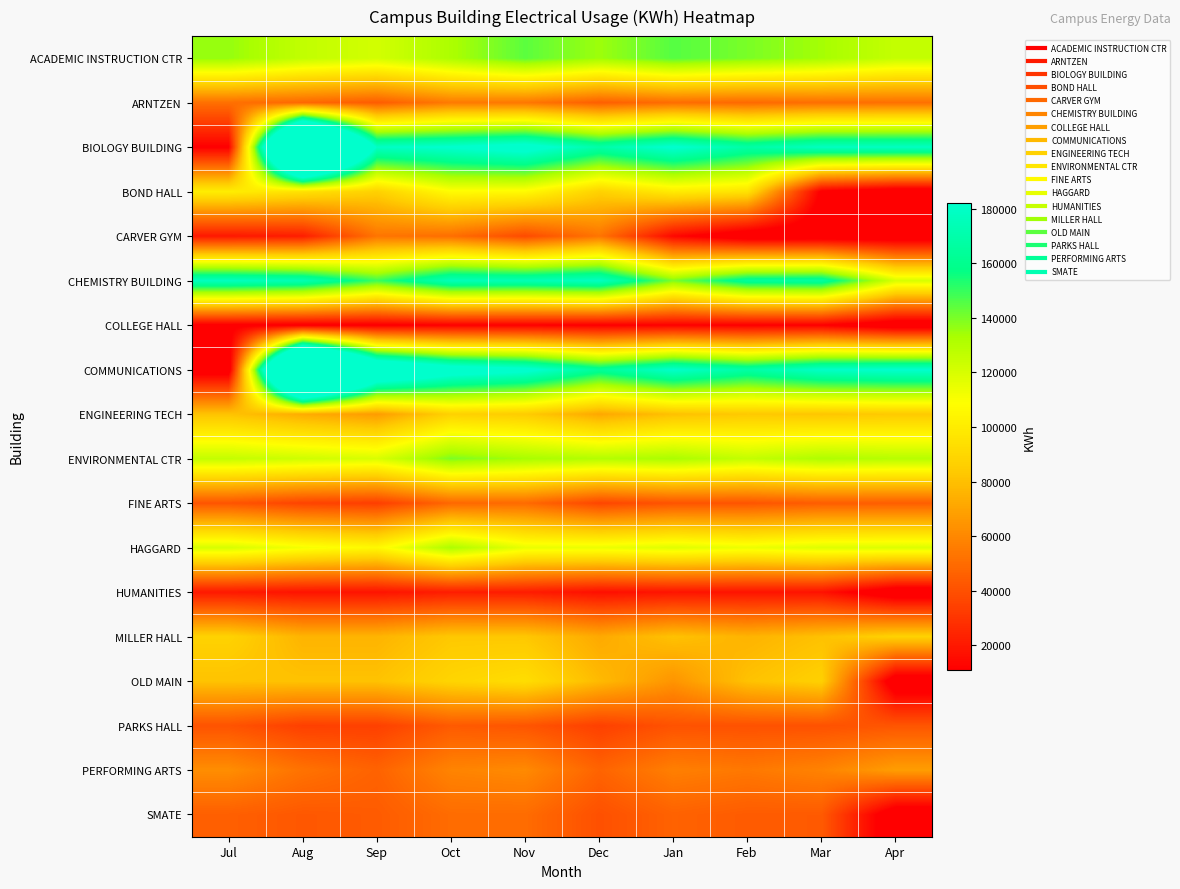

Reading right to left, transcribe all the data shown in this chart.

ACADEMIC INSTRUCTION CTR: Apr=125410.8	Mar=133728.8	Feb=139968.0	Jan=145259.8	Dec=134829.8	Nov=144411.2	Oct=132264.8	Sep=121346.9	Aug=126261.4	Jul=135999.6
ARNTZEN: Apr=51339.7	Mar=51082.6	Feb=48900.6	Jan=50332.4	Dec=45345.2	Nov=54061.9	Oct=55275.9	Sep=44303.1	Aug=48581.0	Jul=51272.7
BIOLOGY BUILDING: Apr=177906.7	Mar=177550.5	Feb=167936.8	Jan=184308.7	Dec=168777.5	Nov=190882.3	Oct=183329.0	Sep=178787.9	Aug=372858.7	Jul=10759.3
BOND HALL: Apr=0.0	Mar=8924.0	Feb=95400.1	Jan=99631.6	Dec=87188.0	Nov=106476.7	Oct=107457.2	Sep=86867.5	Aug=94670.3	Jul=100579.1
CARVER GYM: Apr=0.0	Mar=0.0	Feb=0.0	Jan=14090.0	Dec=53330.0	Nov=37970.0	Oct=50860.0	Sep=53190.0	Aug=21910.0	Jul=19850.0
CHEMISTRY BUILDING: Apr=119874.8	Mar=166014.4	Feb=164254.3	Jan=139920.3	Dec=177876.1	Nov=173272.1	Oct=174804.9	Sep=148988.1	Aug=172642.7	Jul=177151.8
COLLEGE HALL: Apr=0.0	Mar=10770.0	Feb=10570.0	Jan=11250.0	Dec=10300.0	Nov=11190.0	Oct=11070.0	Sep=9300.0	Aug=8410.0	Jul=9090.0
COMMUNICATIONS: Apr=182897.0	Mar=180232.4	Feb=167994.1	Jan=181534.5	Dec=163378.2	Nov=187249.2	Oct=195822.0	Sep=225963.5	Aug=381486.8	Jul=2730.8
ENGINEERING TECH: Apr=83691.7	Mar=82282.0	Feb=83536.0	Jan=80557.2	Dec=71568.8	Nov=84710.0	Oct=87226.4	Sep=67231.0	Aug=73095.4	Jul=81304.3
ENVIRONMENTAL CTR: Apr=129236.1	Mar=131397.6	Feb=125591.9	Jan=132719.1	Dec=130140.9	Nov=133267.8	Oct=139765.6	Sep=119443.4	Aug=122587.6	Jul=125651.3
FINE ARTS: Apr=44765.2	Mar=44710.0	Feb=41755.0	Jan=41360.0	Dec=36410.0	Nov=49490.0	Oct=48470.0	Sep=33596.9	Aug=35548.4	Jul=41692.7
HAGGARD: Apr=118445.5	Mar=117855.9	Feb=113749.4	Jan=117490.7	Dec=114064.0	Nov=114657.9	Oct=131891.0	Sep=105679.2	Aug=111531.0	Jul=120071.4
HUMANITIES: Apr=0.0	Mar=17728.0	Feb=18176.0	Jan=18496.0	Dec=16704.0	Nov=21504.0	Oct=21824.0	Sep=17984.0	Aug=18112.0	Jul=20032.0
MILLER HALL: Apr=87536.2	Mar=80526.7	Feb=75702.6	Jan=80800.5	Dec=72151.6	Nov=82954.2	Oct=83197.7	Sep=75986.6	Aug=75976.9	Jul=87559.4
OLD MAIN: Apr=0.0	Mar=86654.0	Feb=80783.0	Jan=64565.0	Dec=78206.0	Nov=92886.0	Oct=88721.0	Sep=81018.0	Aug=81018.0	Jul=81132.0
PARKS HALL: Apr=41917.1	Mar=40507.1	Feb=40441.2	Jan=40817.1	Dec=34142.7	Nov=41846.6	Oct=43559.8	Sep=34270.7	Aug=34110.8	Jul=41117.4
PERFORMING ARTS: Apr=67811.0	Mar=58160.4	Feb=54347.9	Jan=56883.2	Dec=47055.7	Nov=60708.9	Oct=58666.9	Sep=46703.0	Aug=52230.1	Jul=61939.3
SMATE: Apr=0.0	Mar=43648.1	Feb=43945.6	Jan=46533.4	Dec=39917.8	Nov=50076.8	Oct=49973.6	Sep=43946.4	Aug=42815.1	Jul=45355.0